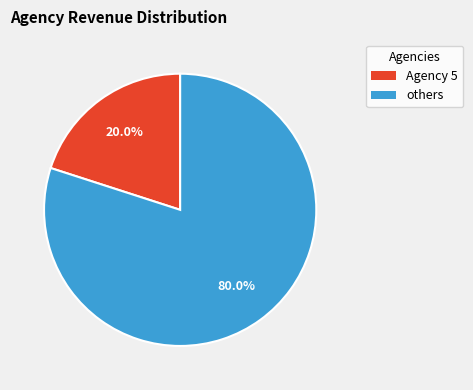

Does any single category account for the majority?

Yes